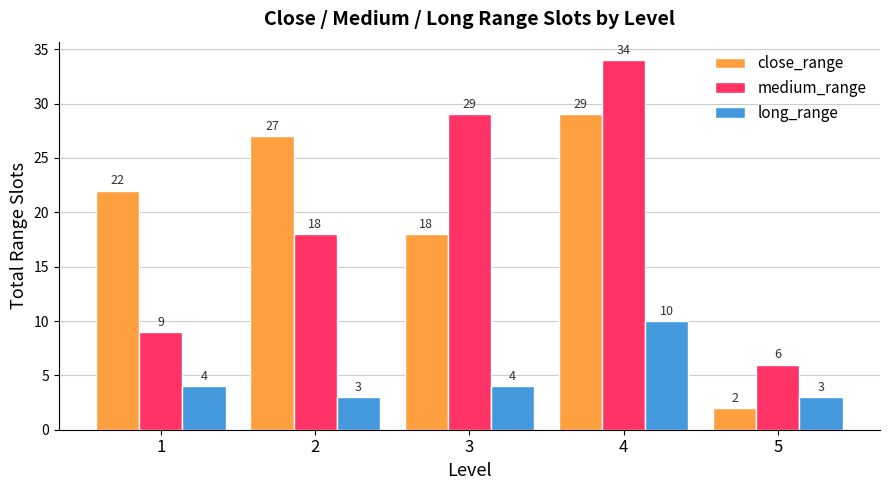

What is the difference between the maximum and second lowest values in the medium_range series?

25